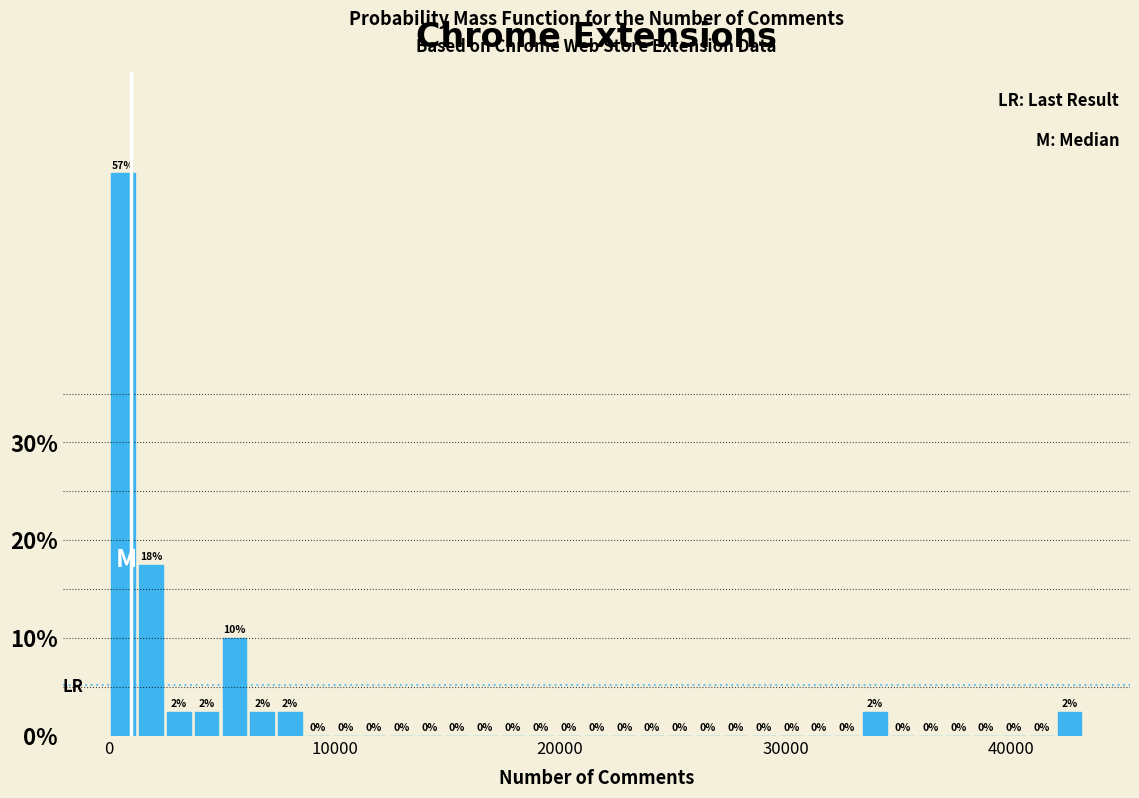

Around what value on the x-axis is the tallest bar? Give the approximate position of its centre, as read against the axis.

1000